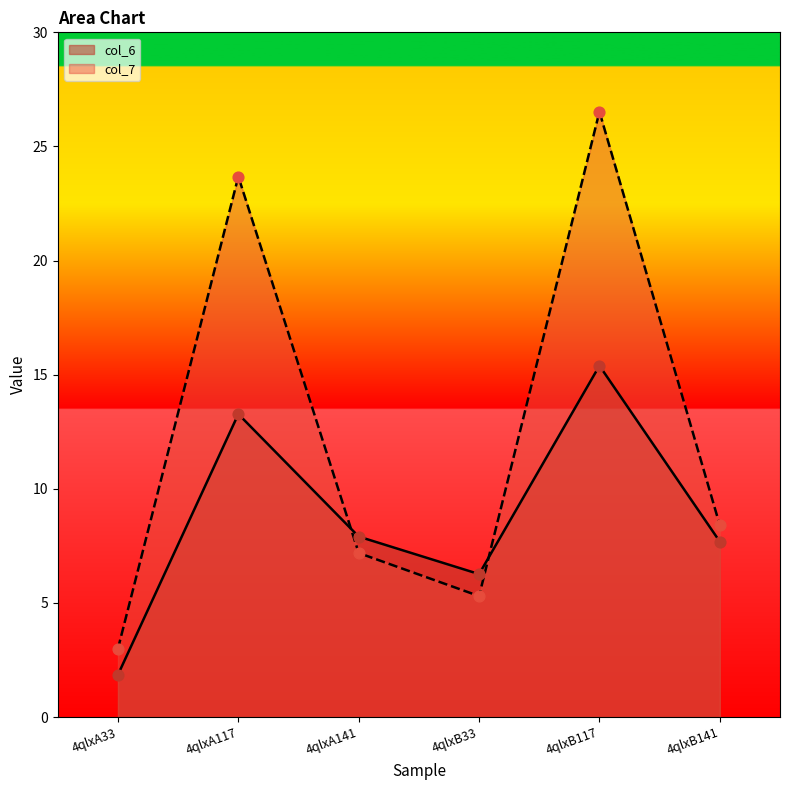

At how many categories does at least one series exceed 17?

2